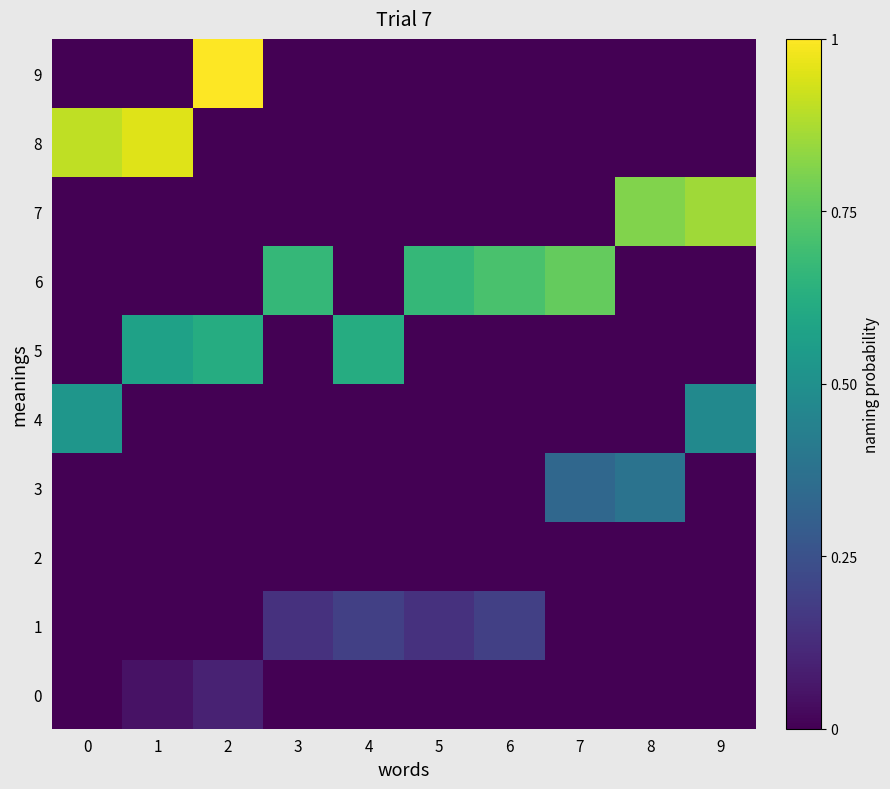

What is the spread (max minus min) of values at 0?

0.9